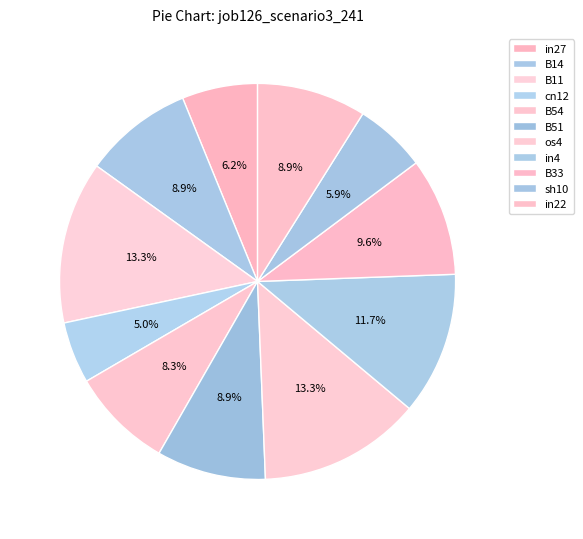

Combined, what portion of the pie is B14 and in22?

17.8%